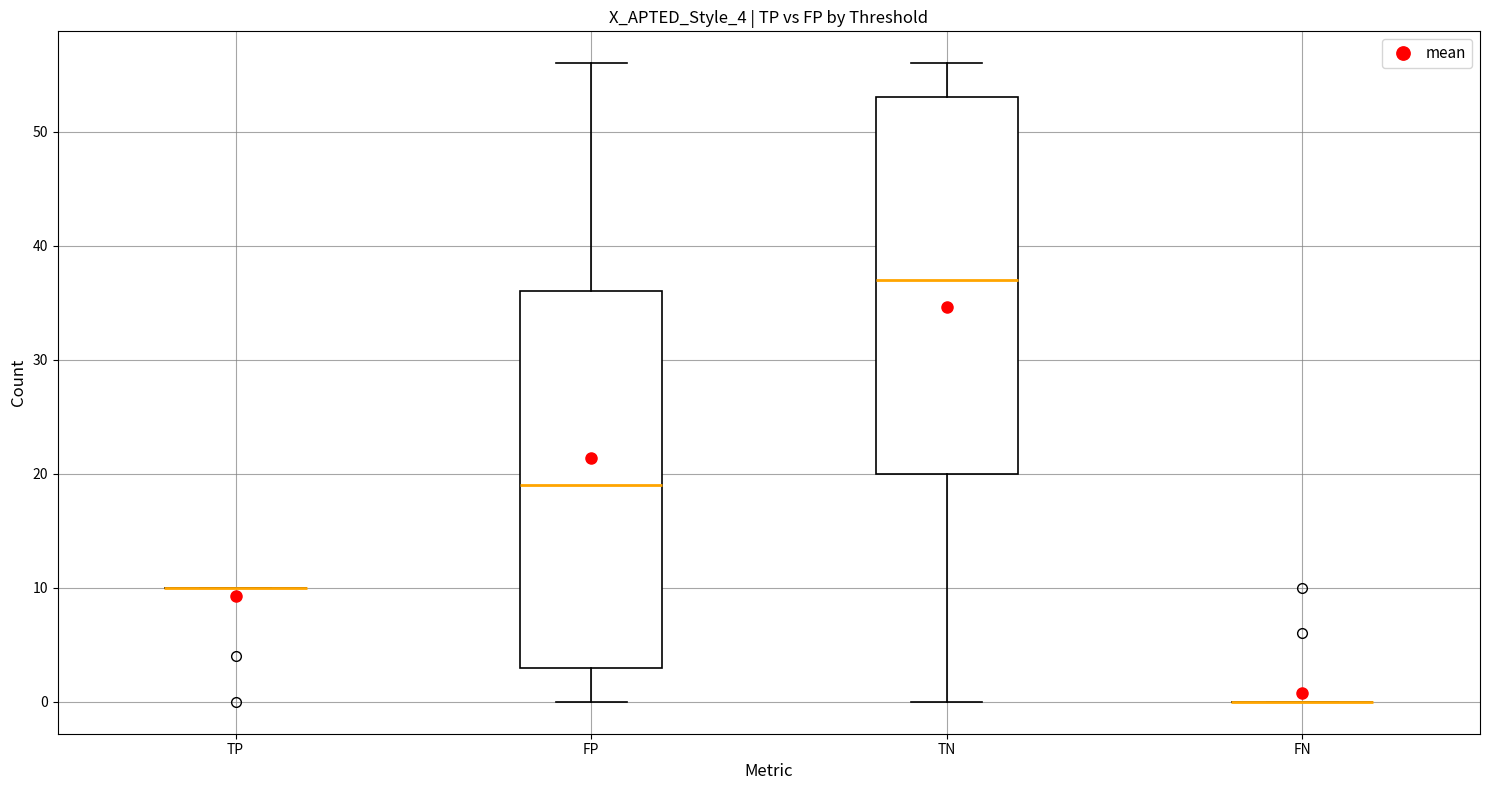

Reading left to right, transcribe this box plot: for each box, give where its median line is, the range the box spans, and where its two whiskers end, as read against the y-axis. The values are not printed on the chart, so give them approximately, as read against the axis.

TP: box collapsed to a line at 10, whiskers 10 to 10
FP: median 19, box 3 to 36, whiskers 0 to 56
TN: median 37, box 20 to 53, whiskers 0 to 56
FN: box collapsed to a line at 0, whiskers 0 to 0